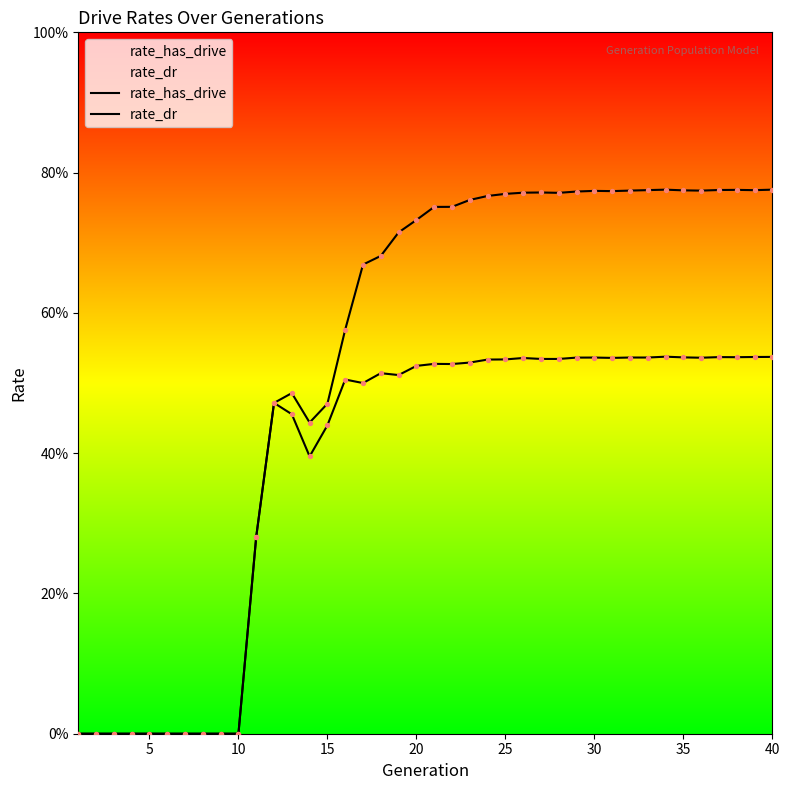

At how many categories does at least one series exceed 0?

30